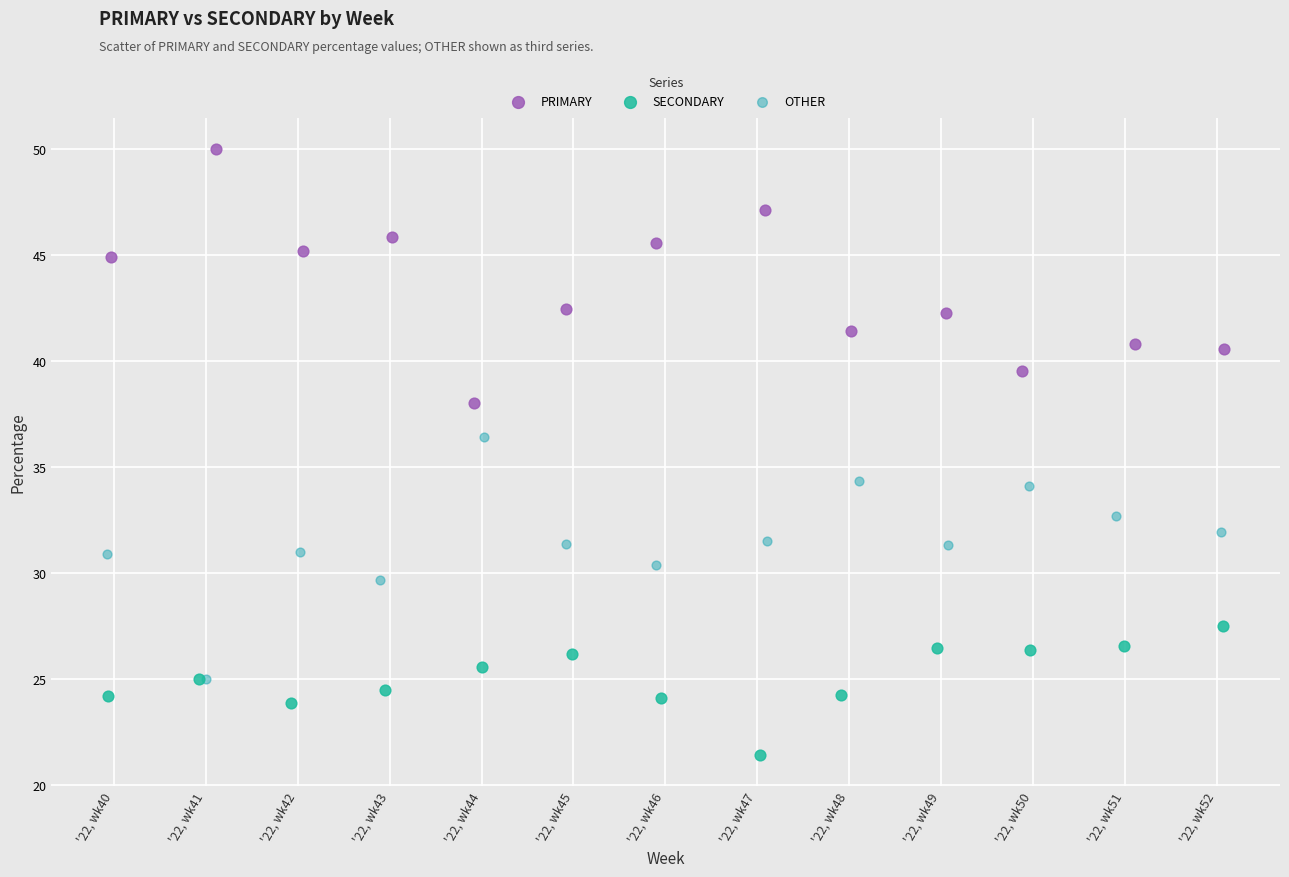

Which series contains the lowest Y value?

SECONDARY